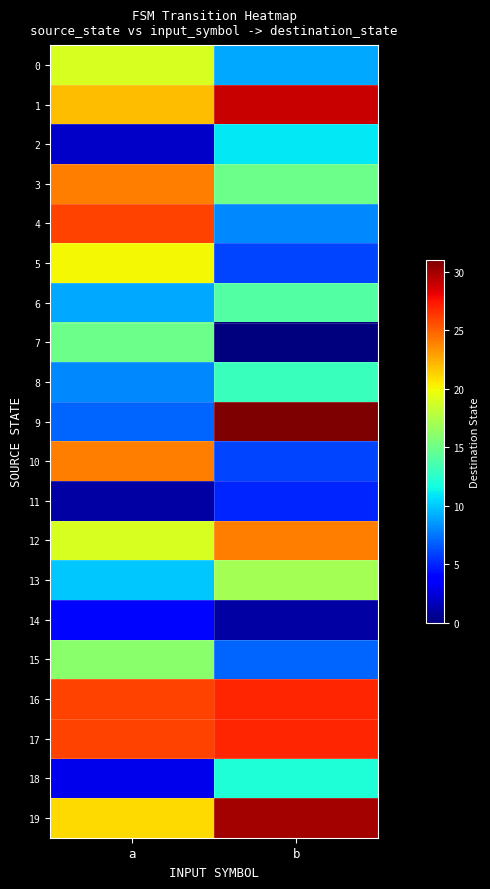

At how many categories does at least one series exceed 25?

2